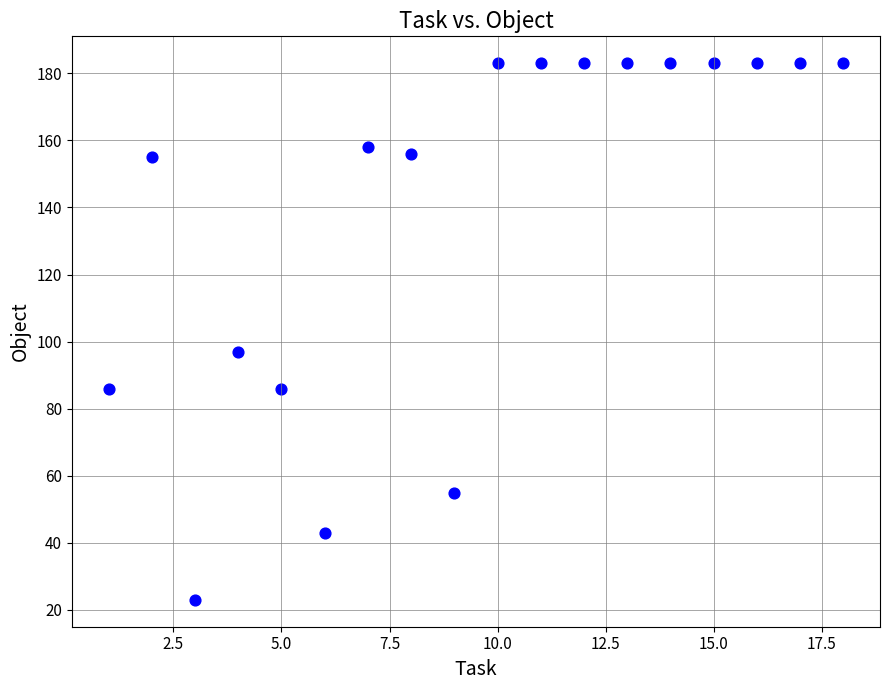

What Y value in the scatter plot is closest to 103?

97